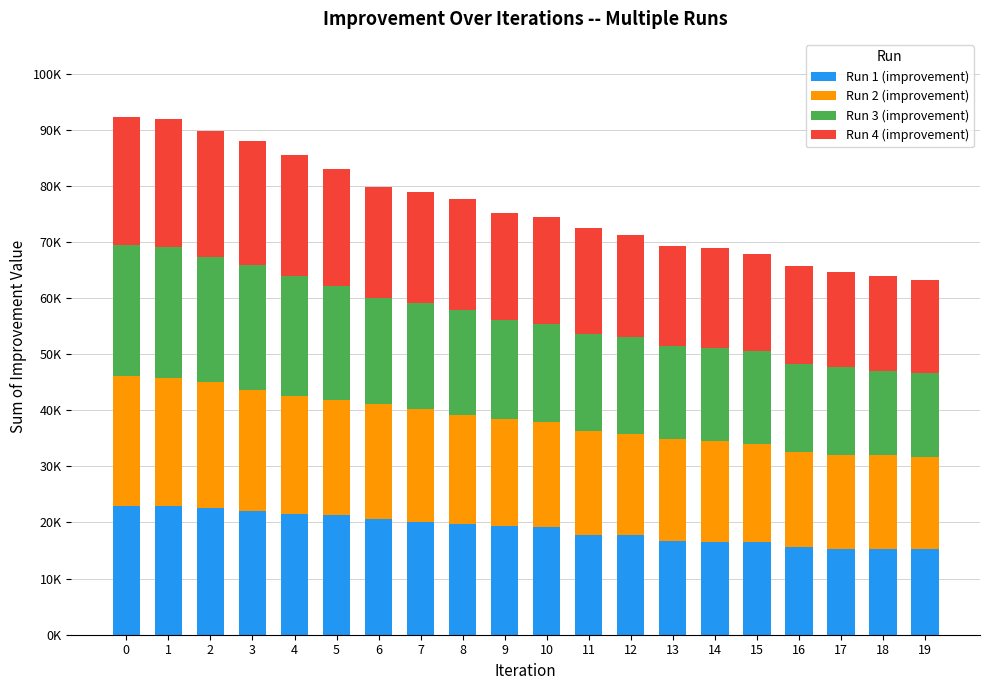

What are all the series names shown in the legend?

Run 1 (improvement), Run 2 (improvement), Run 3 (improvement), Run 4 (improvement)